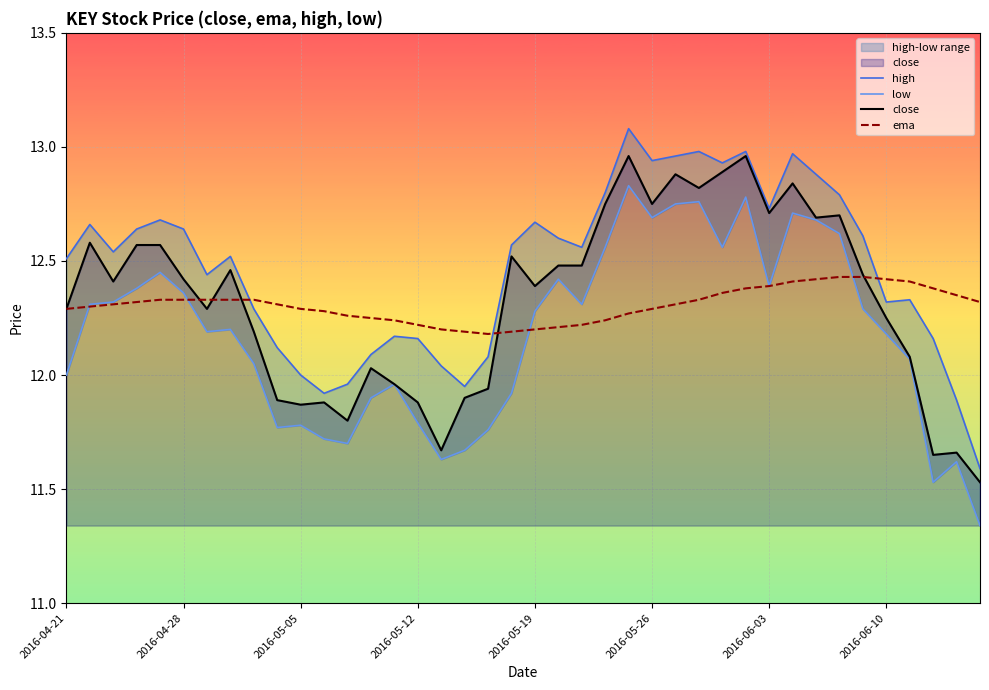

What is the sum of all low values?

487.2